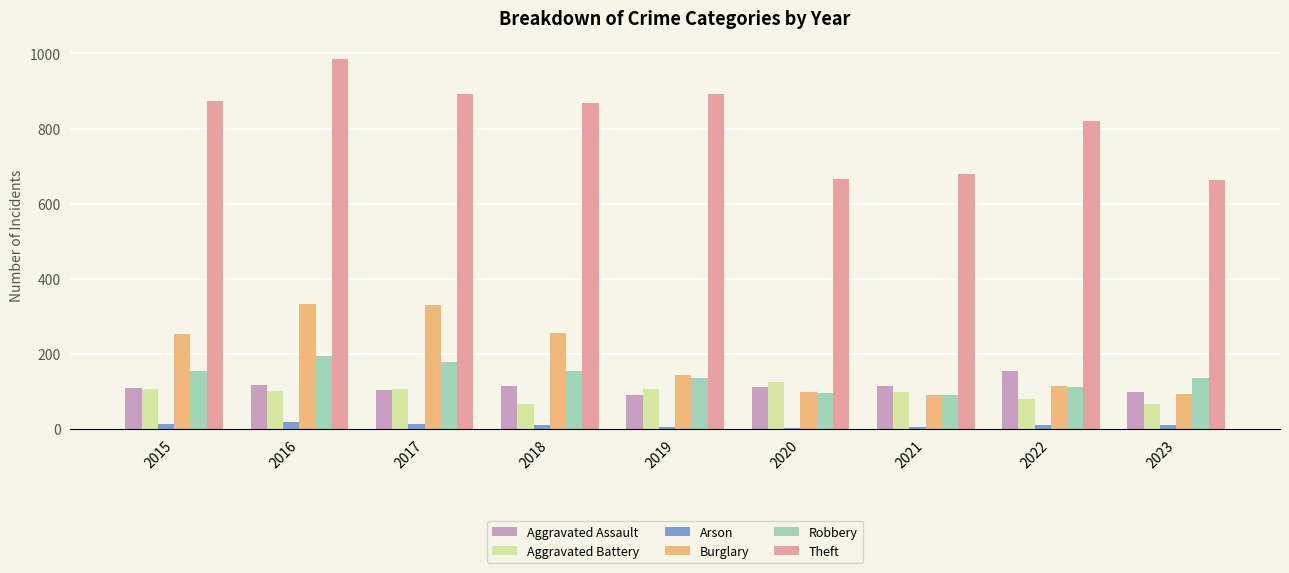

How many series are shown in this chart?

6